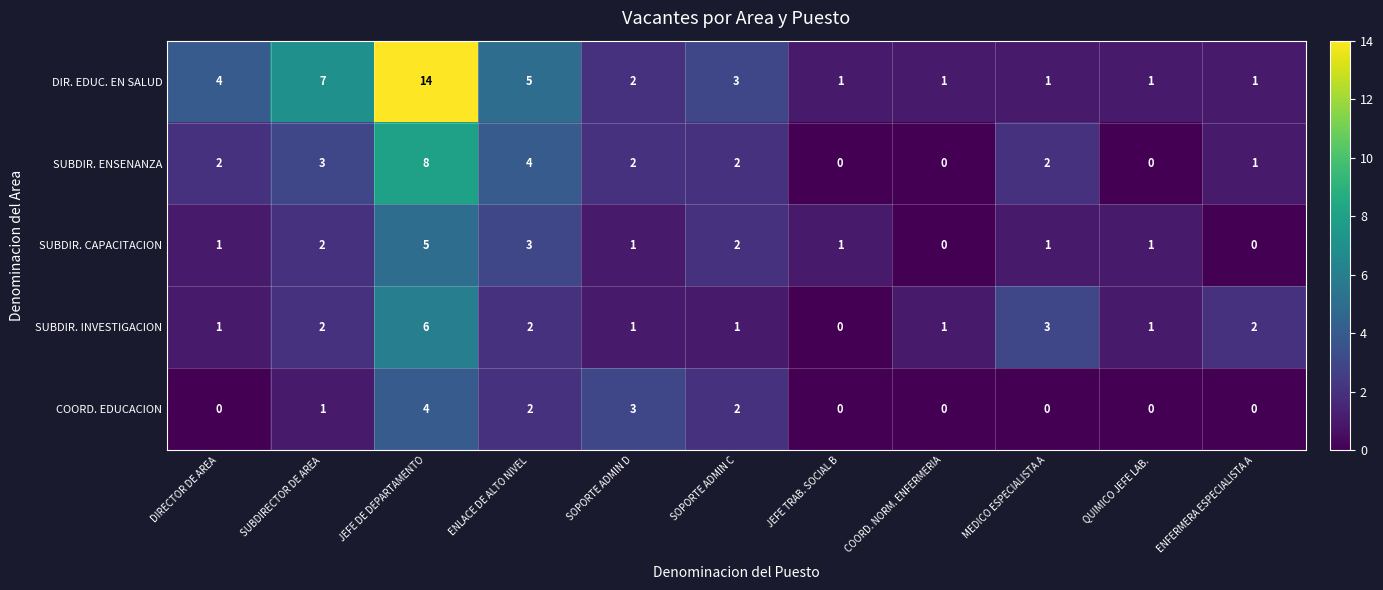

Count the number of categories in the chart.

11